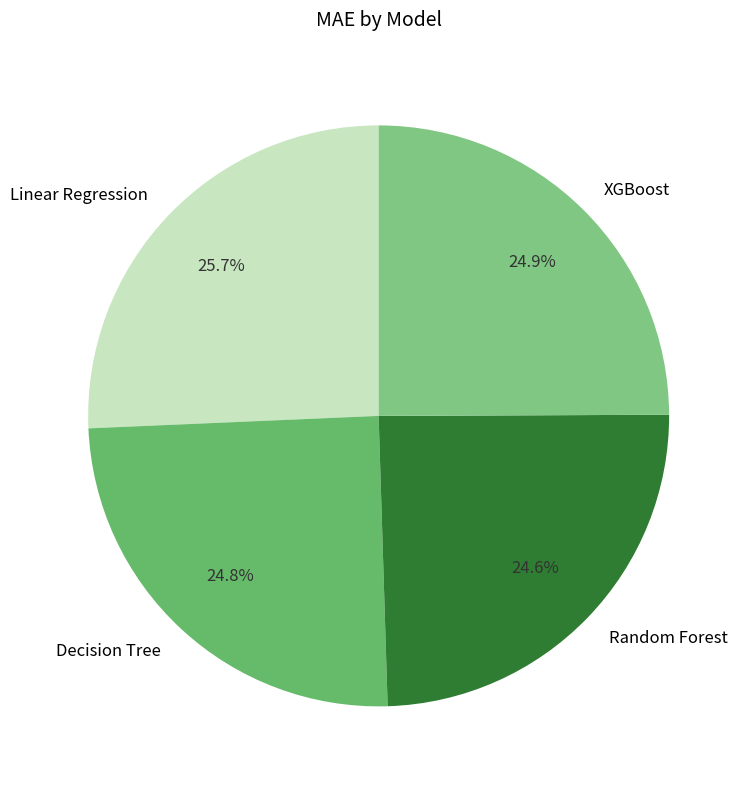

What percentage do Linear Regression and Random Forest together represent?

50.3%